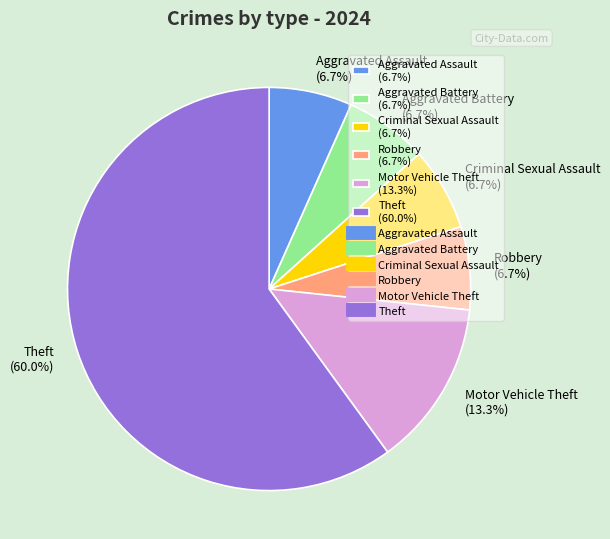

What is the ratio of the value at Theft to the value at Criminal Sexual Assault?

9.0